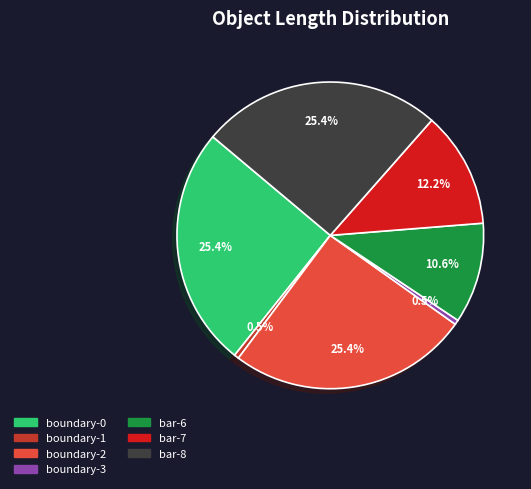

How much of the chart is everything except bar-7?

87.8%